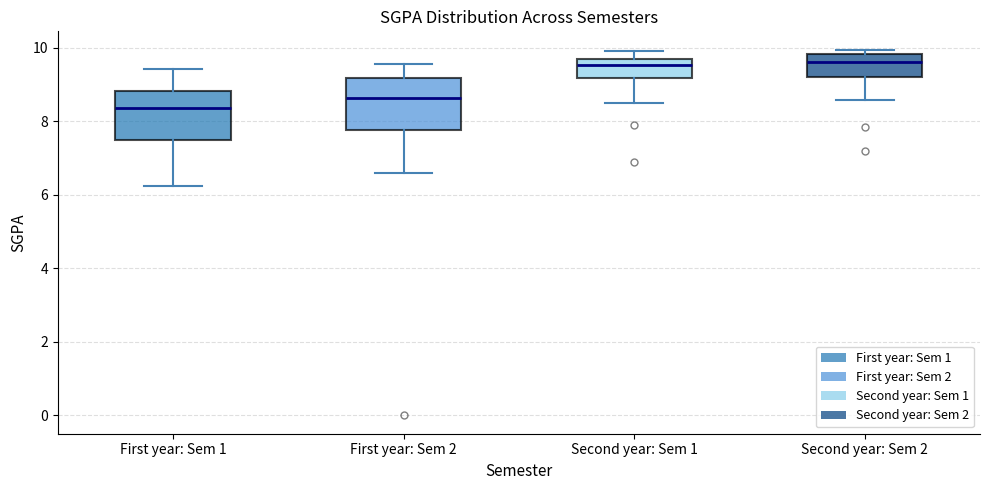

Where does the upper whisker of the box for Second year: Sem 1 end on the y-axis? The values are not printed on the chart, so give them approximately, as read against the axis.

10.0